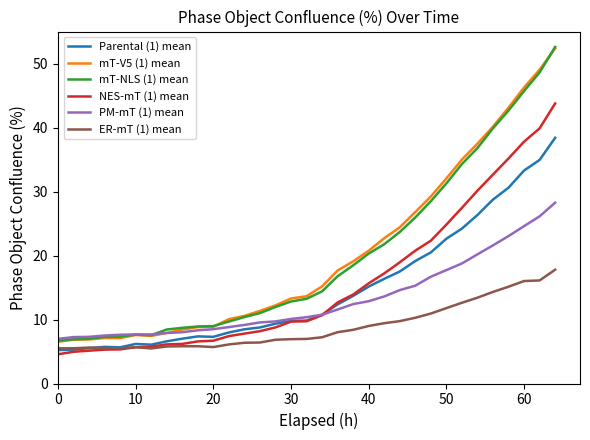

What are all the series names shown in the legend?

Parental (1) mean, mT-V5 (1) mean, mT-NLS (1) mean, NES-mT (1) mean, PM-mT (1) mean, ER-mT (1) mean